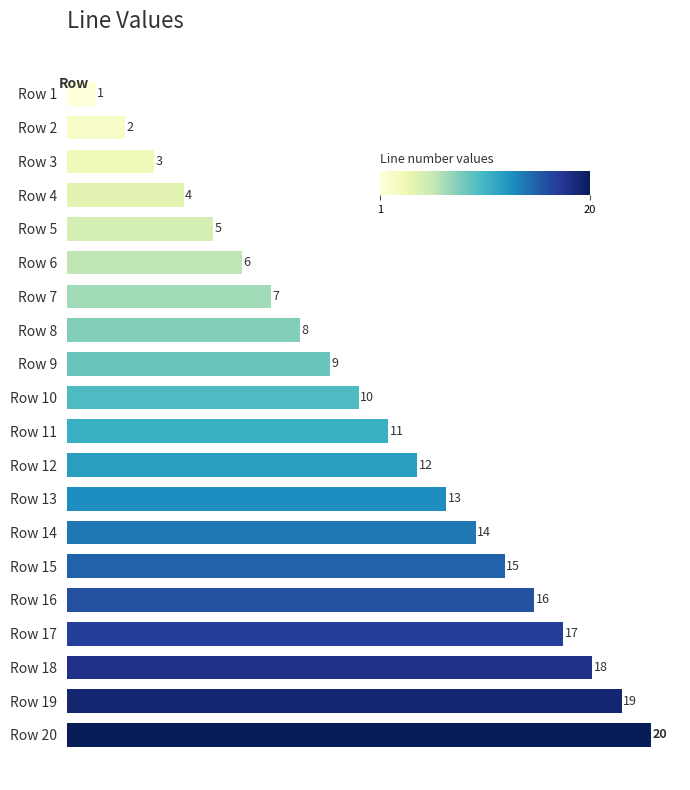

Where is the data nearest to the value 10?

Row 10